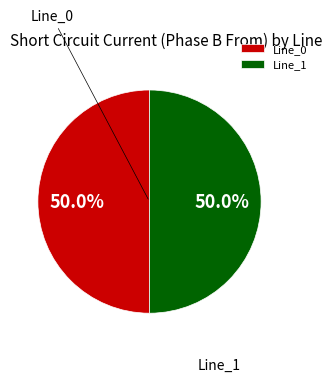

What percentage do Line_1 and Line_0 together represent?

100.0%